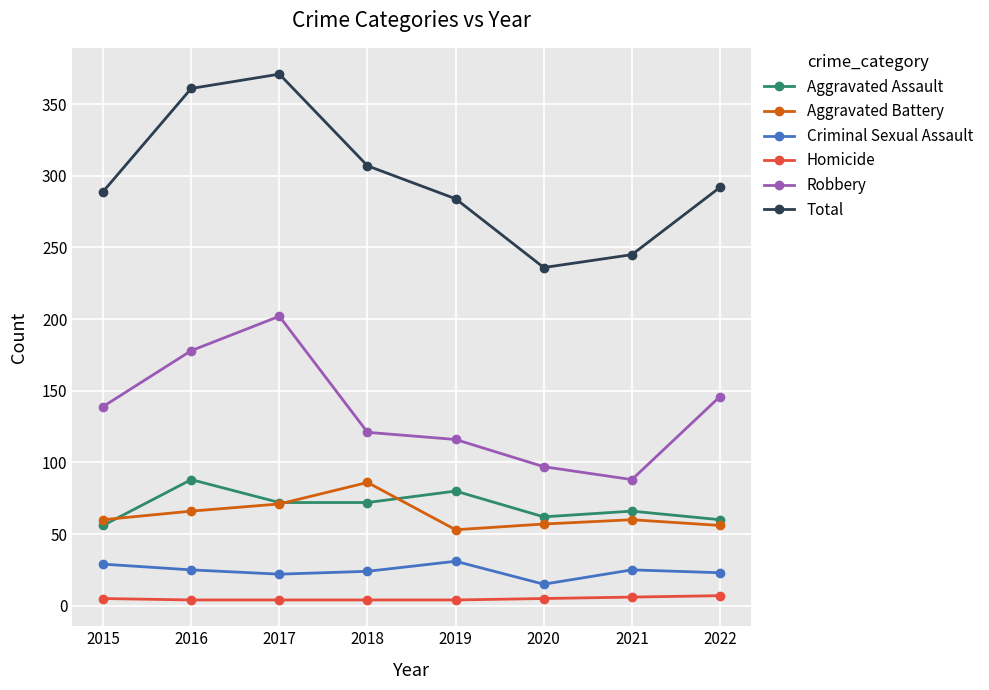

How many categories are shown in the chart?

8